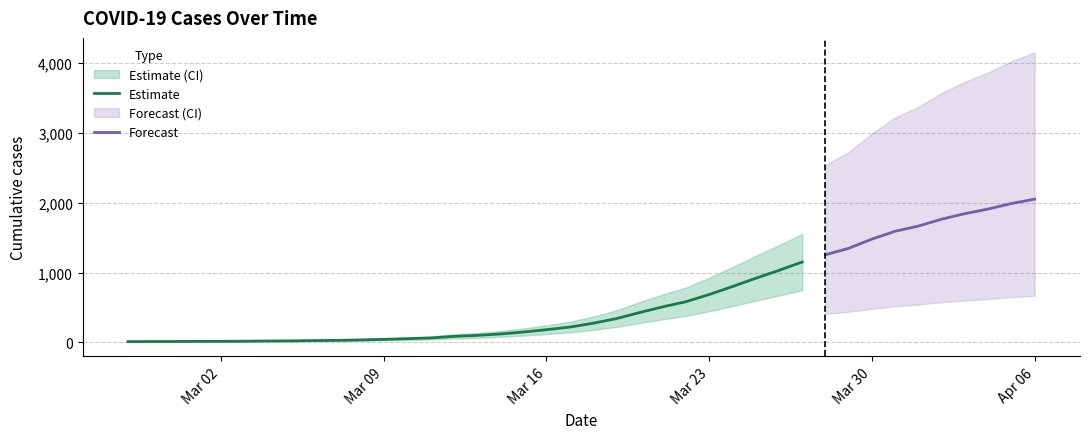

Rank the categories by value from lowest to highest.

2020-02-27, 2020-02-28, 2020-02-29, 2020-03-01, 2020-03-02, 2020-03-03, 2020-03-04, 2020-03-05, 2020-03-06, 2020-03-07, 2020-03-08, 2020-03-09, 2020-03-10, 2020-03-11, 2020-03-12, 2020-03-13, 2020-03-14, 2020-03-15, 2020-03-16, 2020-03-17, 2020-03-18, 2020-03-19, 2020-03-20, 2020-03-21, 2020-03-22, 2020-03-23, 2020-03-24, 2020-03-25, 2020-03-26, 2020-03-27, 2020-03-28, 2020-03-29, 2020-03-30, 2020-03-31, 2020-04-01, 2020-04-02, 2020-04-03, 2020-04-04, 2020-04-05, 2020-04-06